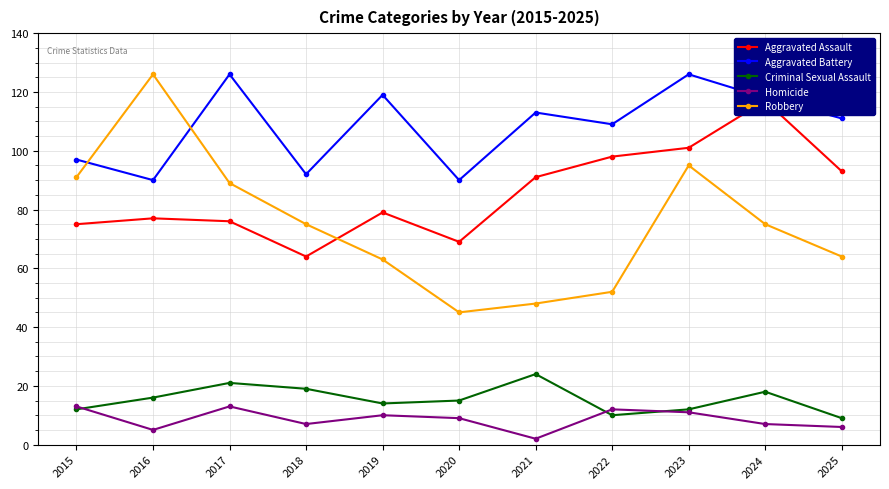

Count the number of categories in the chart.

11